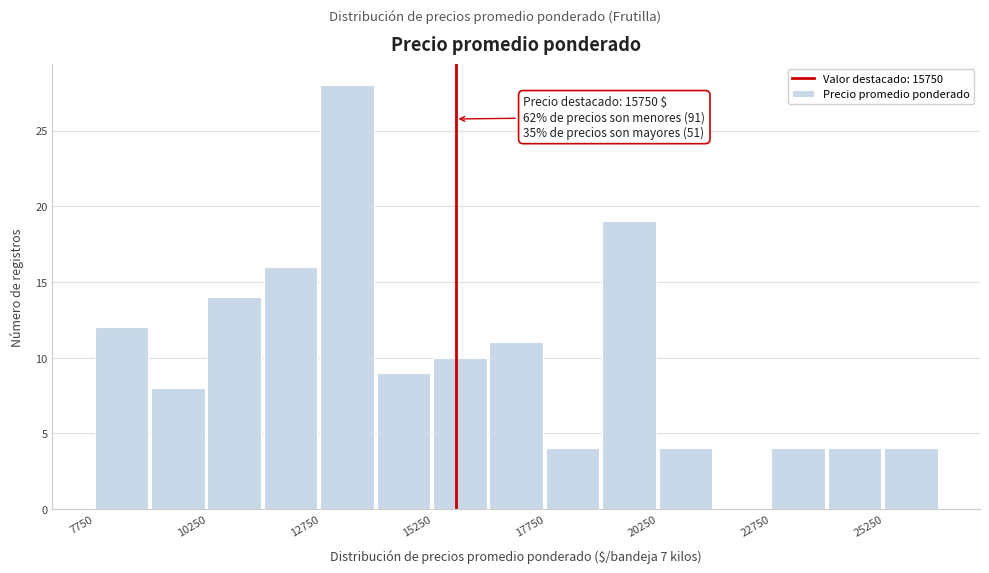

Read against the x-axis, roughly where is the centre of the tallest bar?

13500